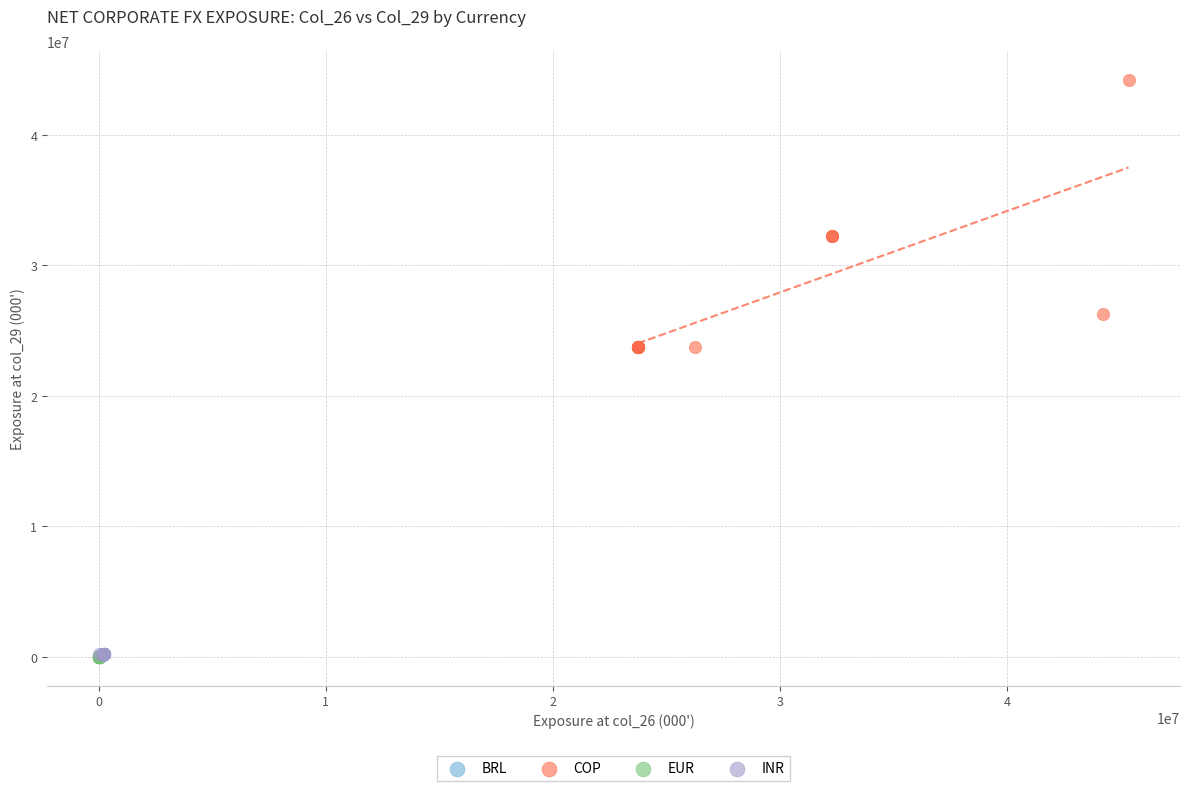

What are all the series names shown in the legend?

BRL, COP, EUR, INR